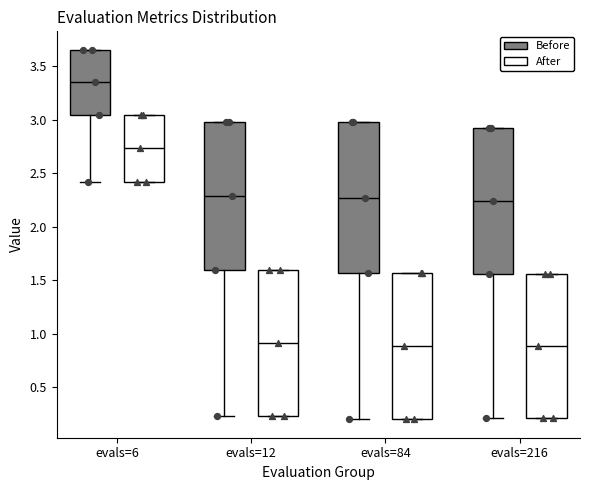

Reading left to right, read every box against the y-axis: the position of its median line, the range the box covers, and the ends of its whiskers. The values are not printed on the chart, so give them approximately, as read against the axis.

evals=6 (Before): median 3.35, box 3.05 to 3.65, whiskers 2.40 to 3.65
evals=6 (After): median 2.75, box 2.40 to 3.05, whiskers 2.40 to 3.05
evals=12 (Before): median 2.30, box 1.60 to 3.00, whiskers 0.20 to 3.00
evals=12 (After): median 0.90, box 0.20 to 1.60, whiskers 0.20 to 1.60
evals=84 (Before): median 2.25, box 1.55 to 3.00, whiskers 0.20 to 3.00
evals=84 (After): median 0.90, box 0.20 to 1.55, whiskers 0.20 to 1.55
evals=216 (Before): median 2.25, box 1.55 to 2.90, whiskers 0.20 to 2.90
evals=216 (After): median 0.90, box 0.20 to 1.55, whiskers 0.20 to 1.55